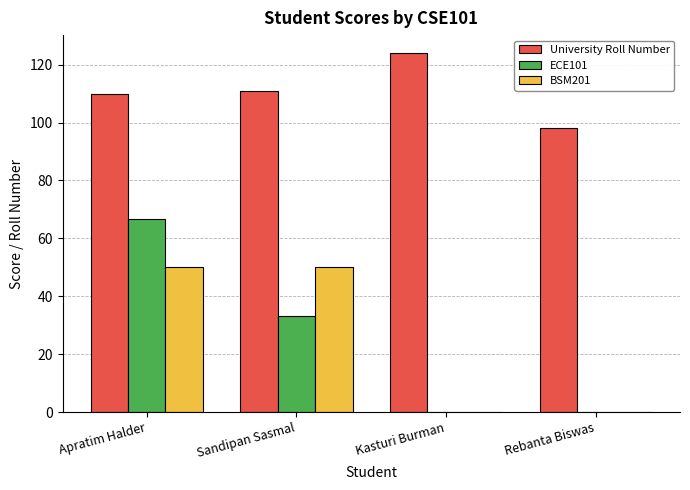

Which category has the highest value across all series?

Kasturi Burman